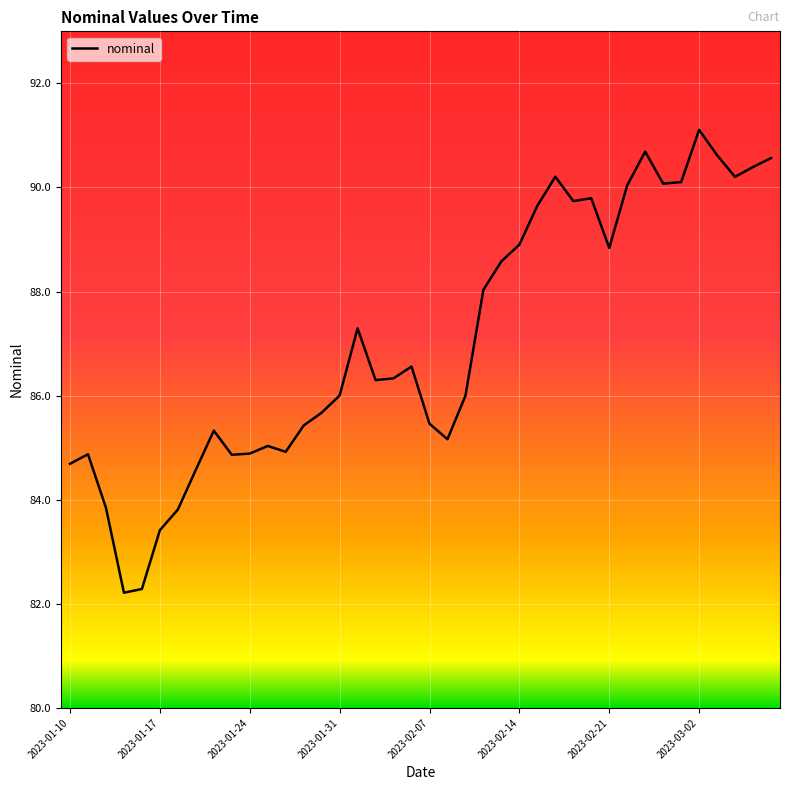

What is the difference between the maximum and minimum values?

8.9